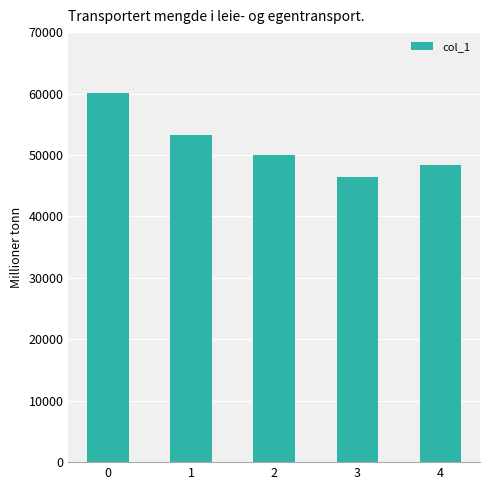

How many bars are there in total?

5